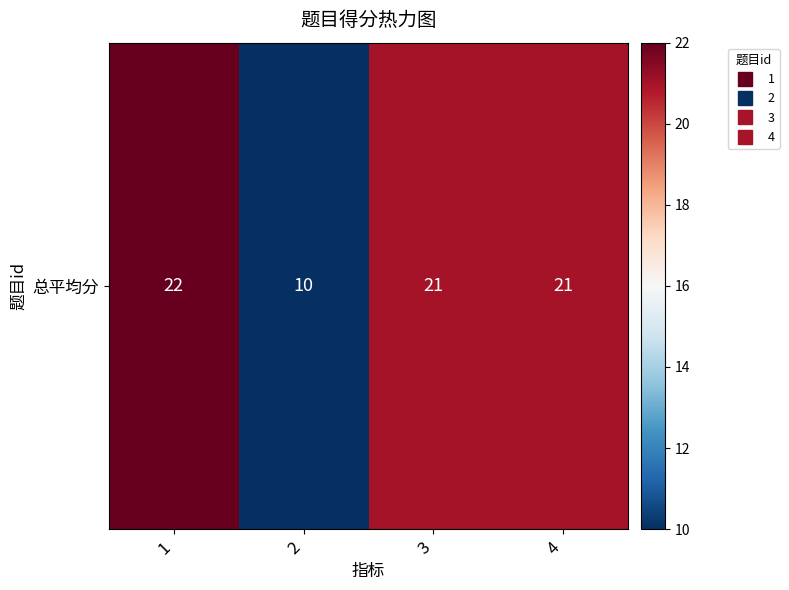

What is the difference between the maximum and minimum values?

12